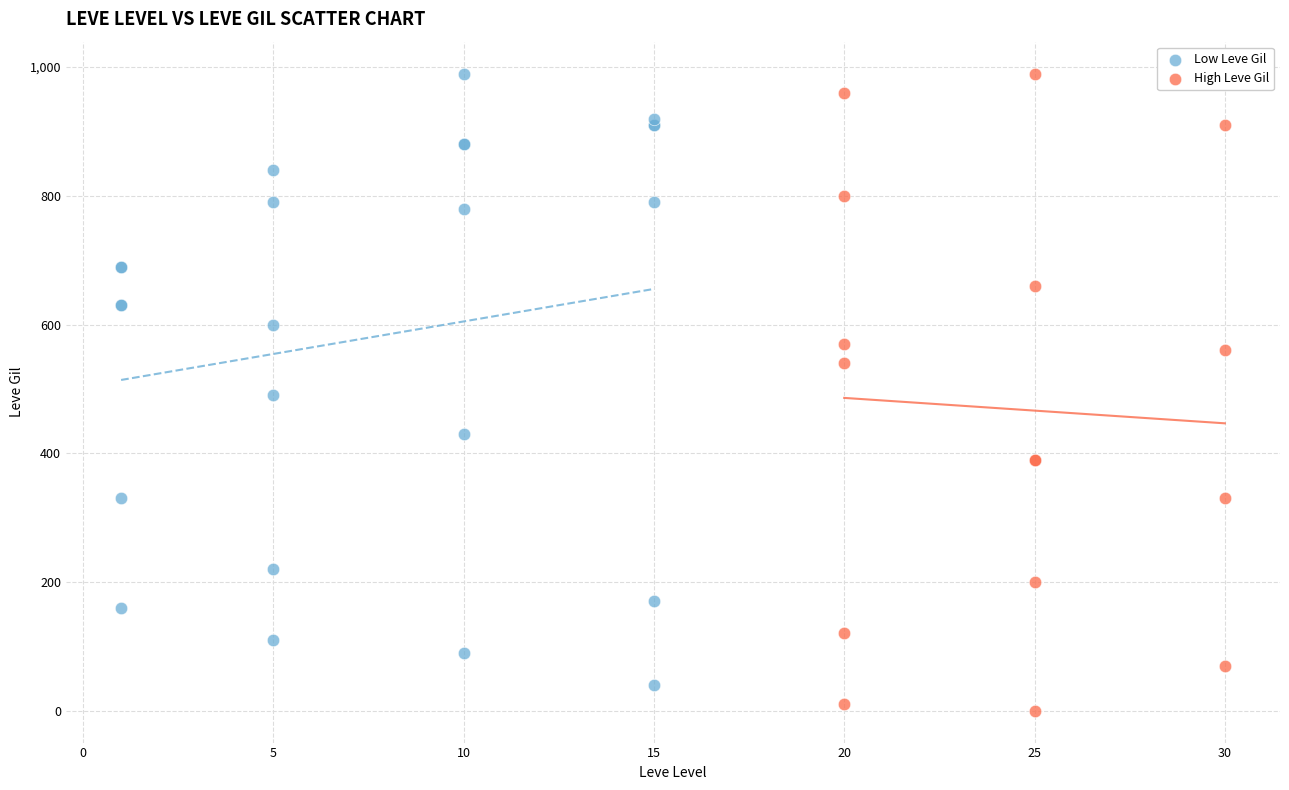

Which series has the widest spread of Y values?

High Leve Gil